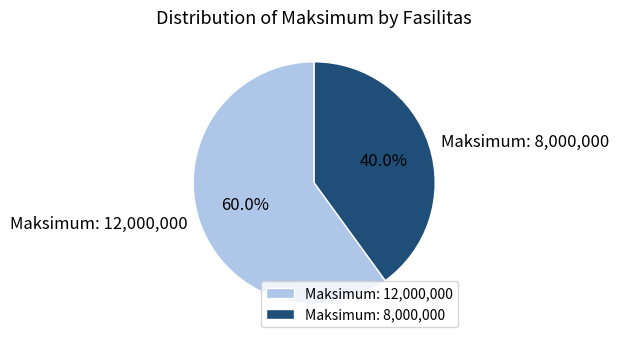

Rank the categories by value from highest to lowest.

Maksimum: 12,000,000, Maksimum: 8,000,000